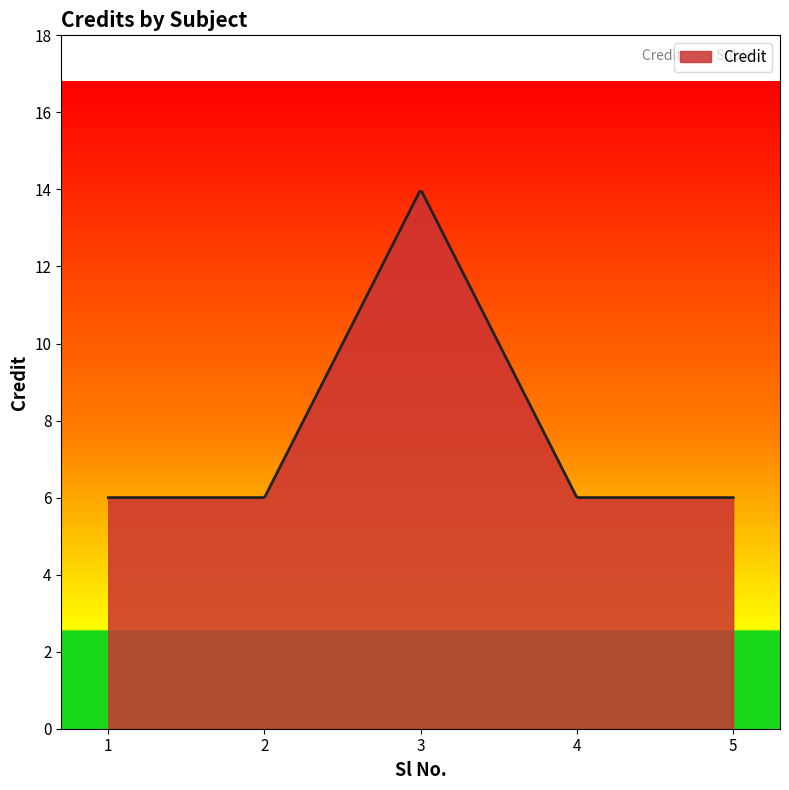

What is the difference between the maximum and minimum values?

7.9